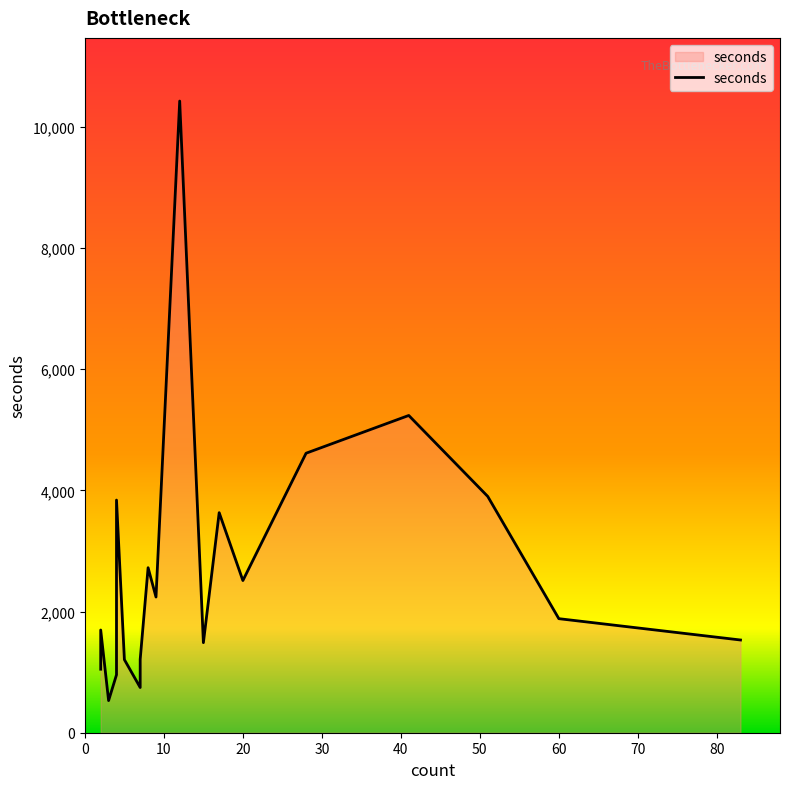

Which category has the highest value across all series?

12